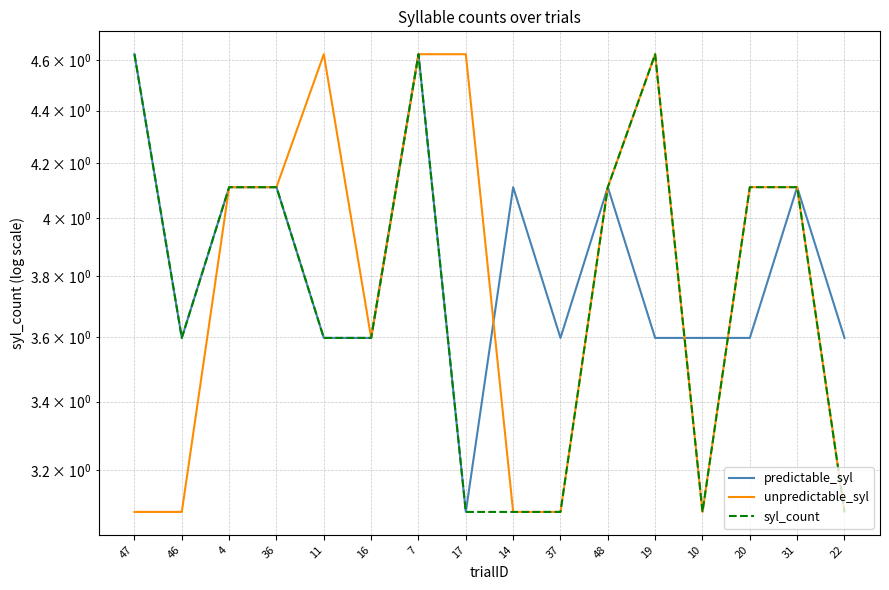

How many series are shown in this chart?

3